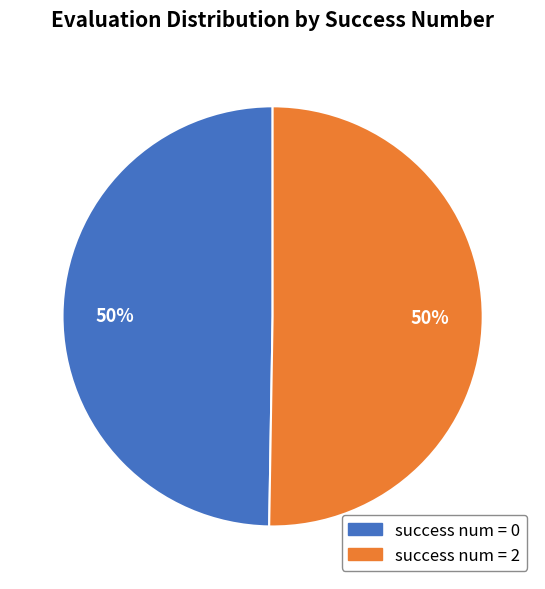

Approximately how many times larger is the value at success num = 0 compared to success num = 2?

1.0